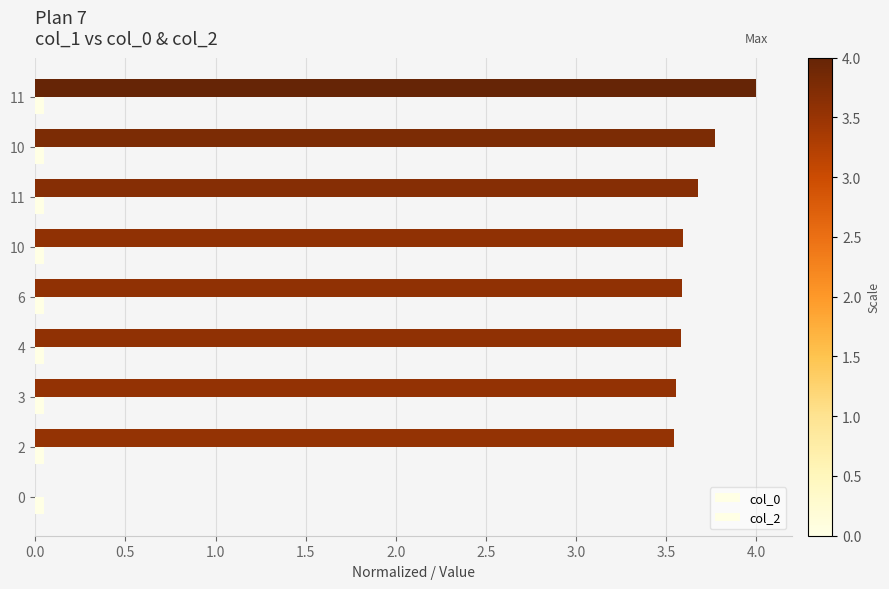

Rank the series by their maximum value, from highest to lowest.

col_0, col_2